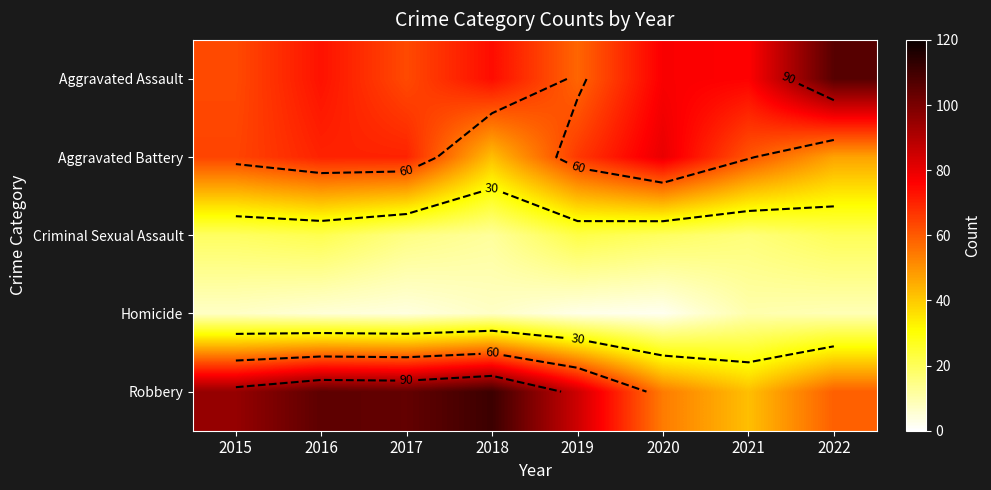

Count the number of categories in the chart.

8